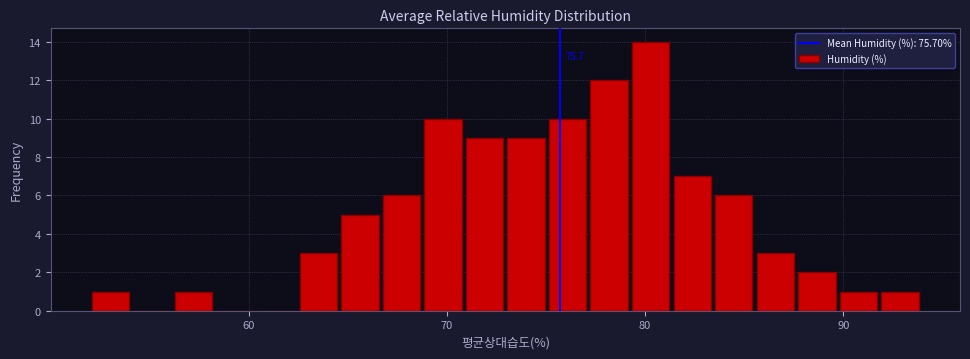

Read against the x-axis, roughly where is the centre of the tallest bar?

80